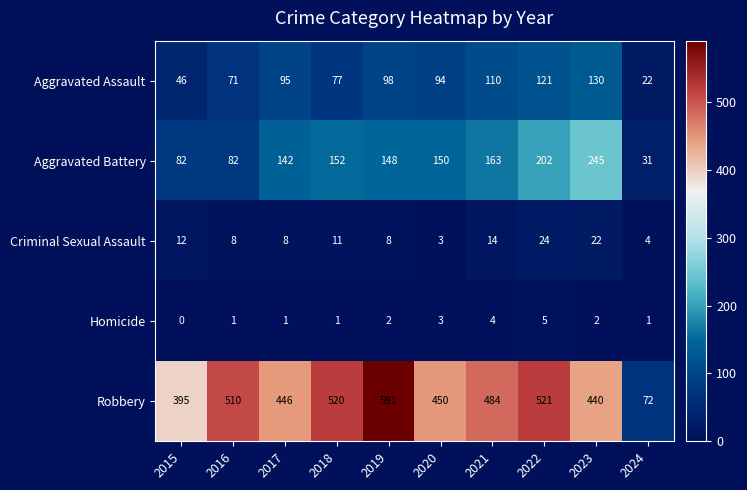

What is the difference between the Robbery values at 2021 and 2015?

89